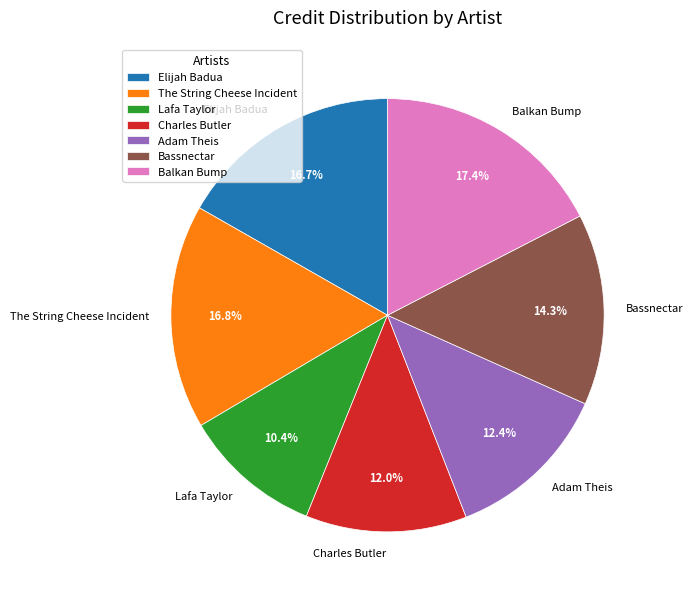

What percentage is NOT represented by Lafa Taylor?

89.6%